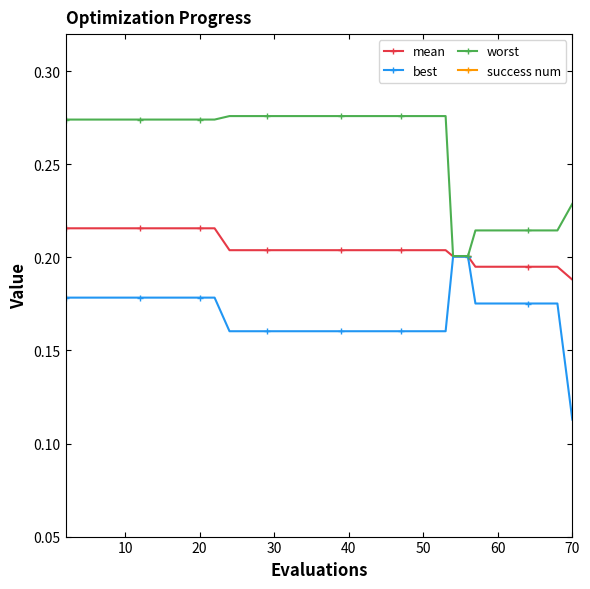

Which series has the largest range (max minus min)?

best